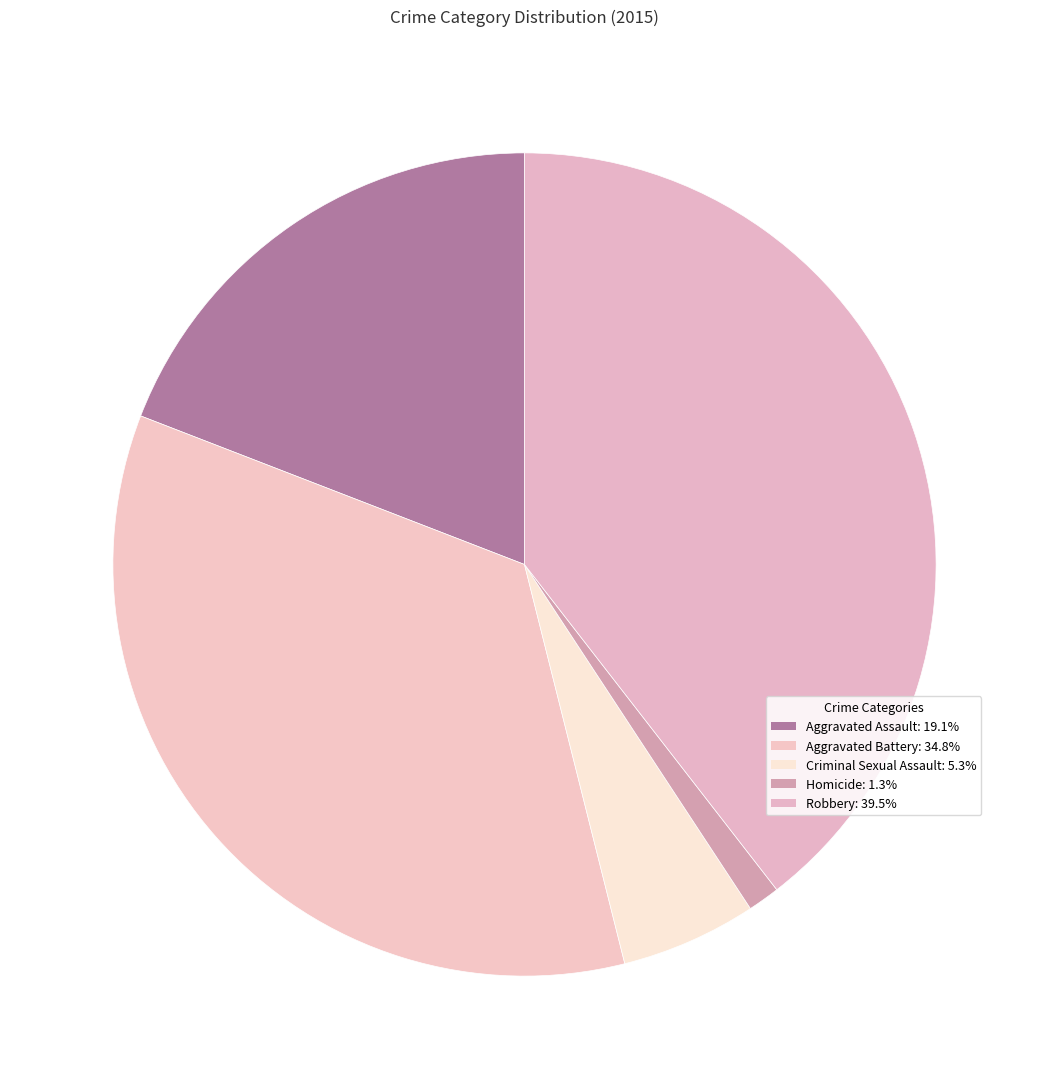

How many slices are in this pie chart?

5